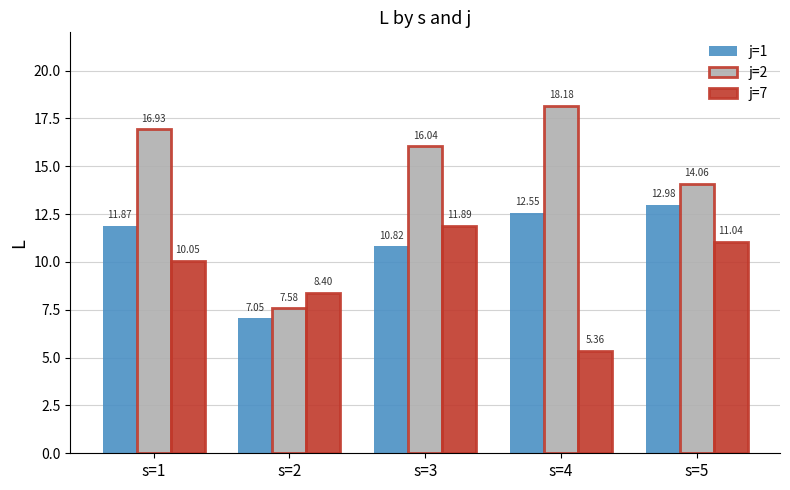

What is the difference between the j=7 values at s=1 and s=5?

1.0